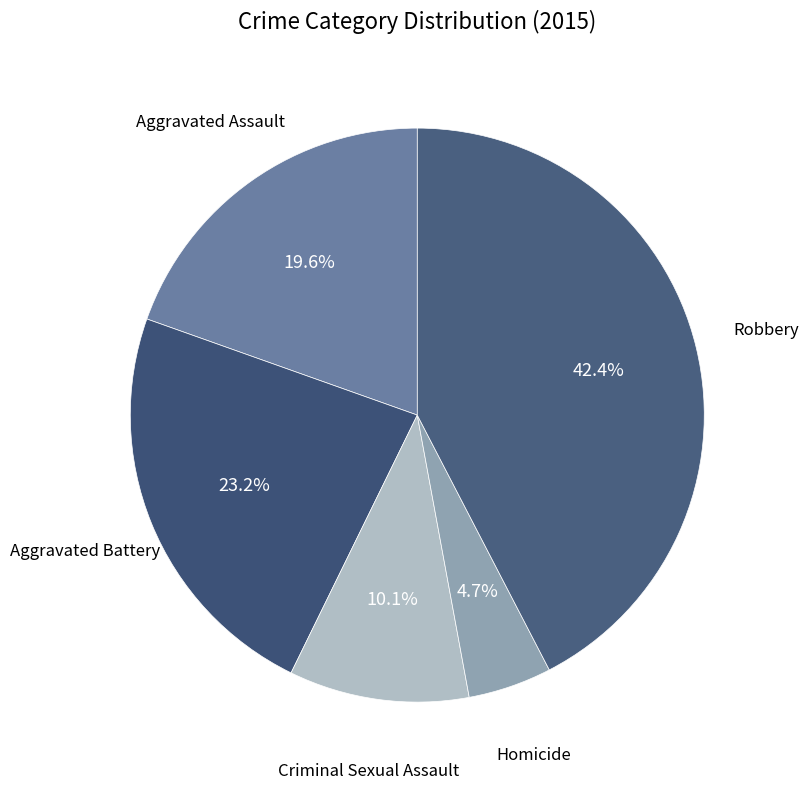

To the nearest percent, what is the average slice percentage?

20%